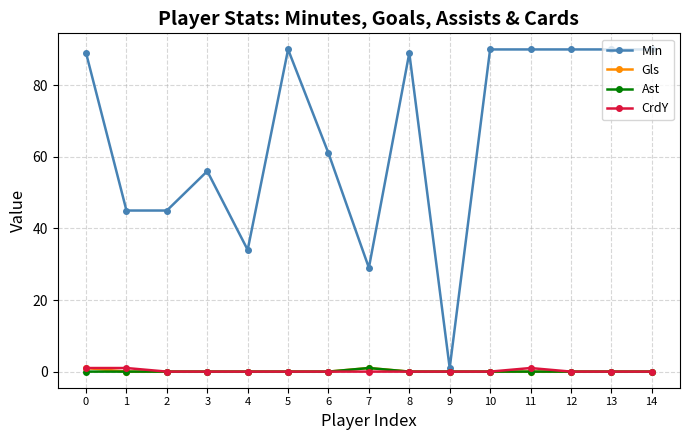

At which category does Min reach its first local peak?

3